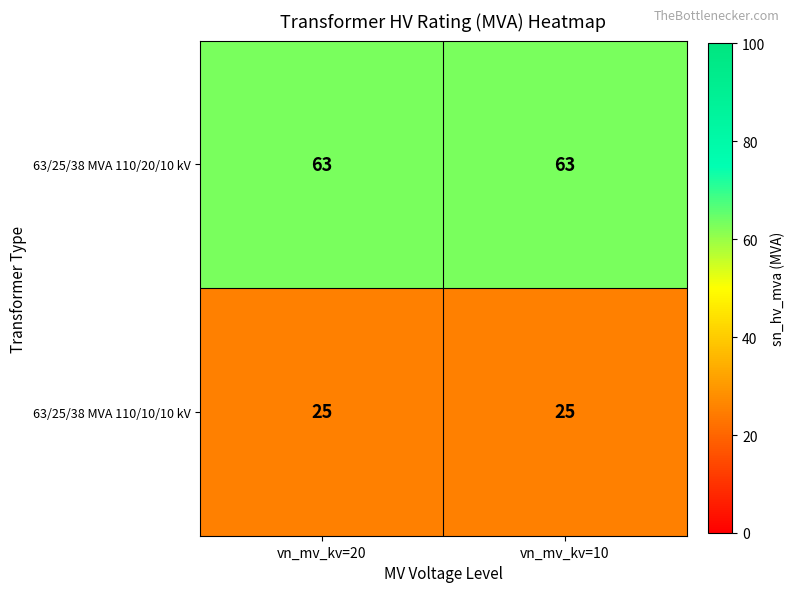

Which series has the largest total across all categories?

63/25/38 MVA 110/20/10 kV